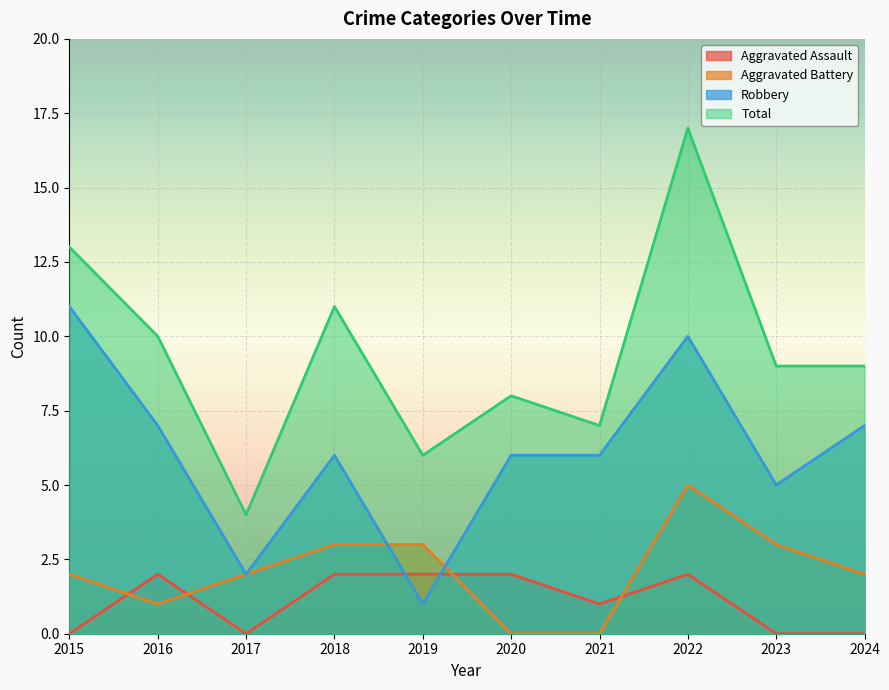

True or false: Robbery has a value of 7 at 2024.

True